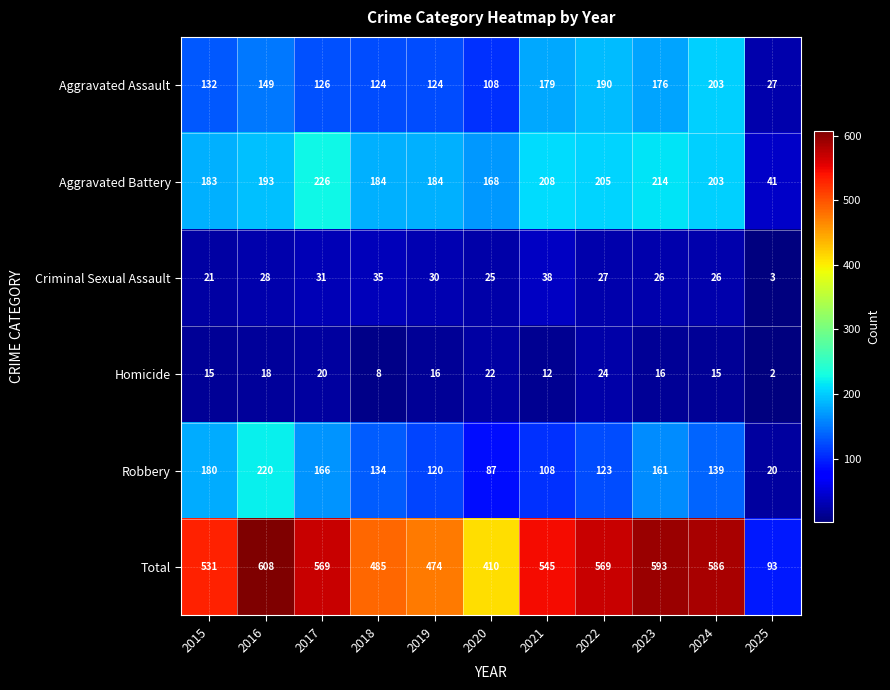

The value of Aggravated Assault at 2025 is 27. True or false?

True